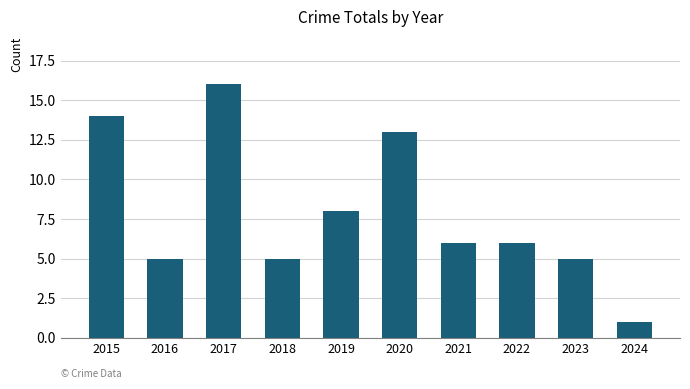

Which category has the lowest value across all series?

2024